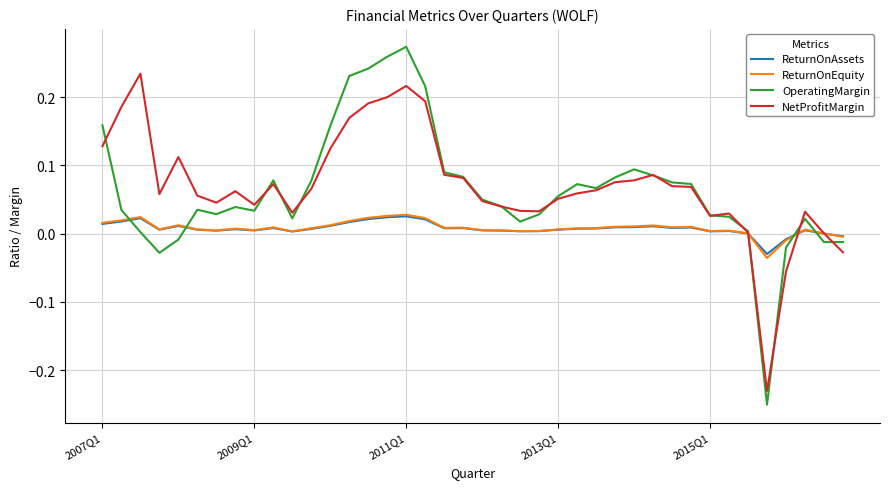

Which series has the largest range (max minus min)?

OperatingMargin